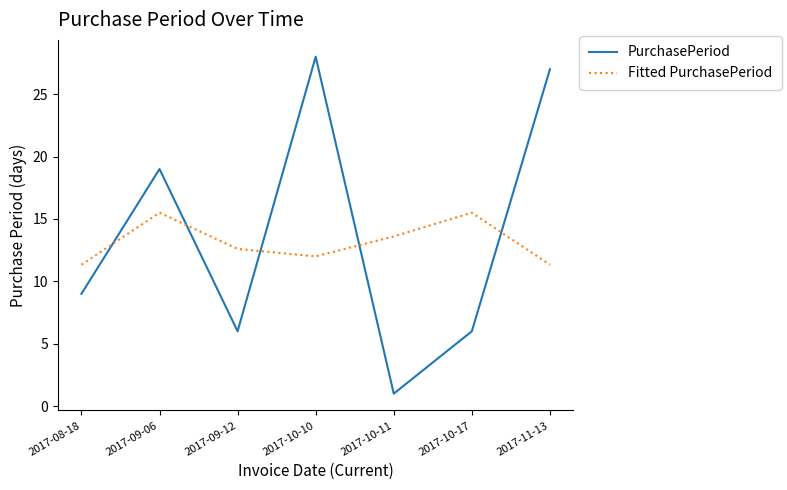

At how many categories does at least one series exceed 23?

2